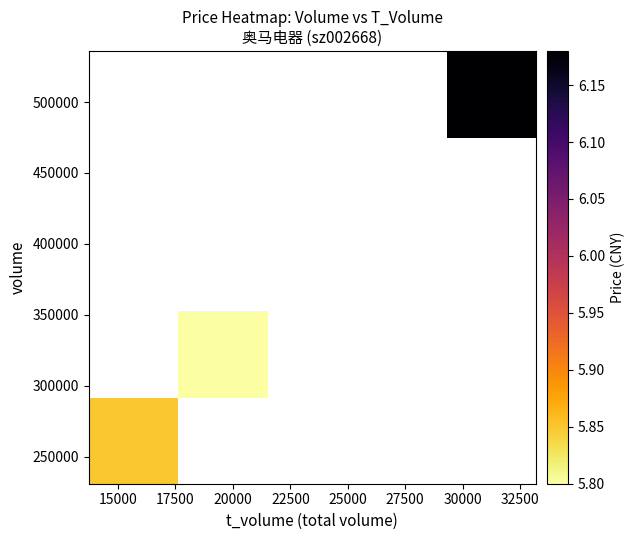

What is the smallest value displayed?

5.8